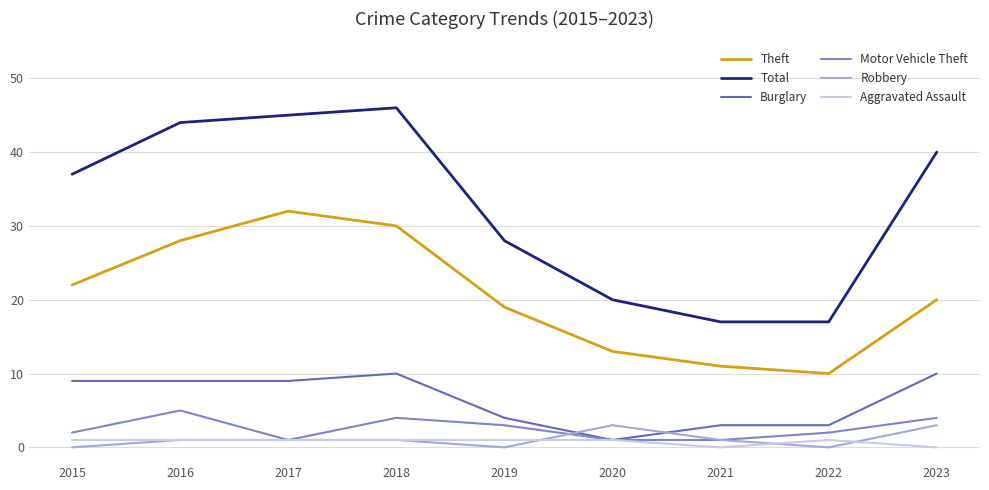

How many interior local peaks does the Total series have?

1